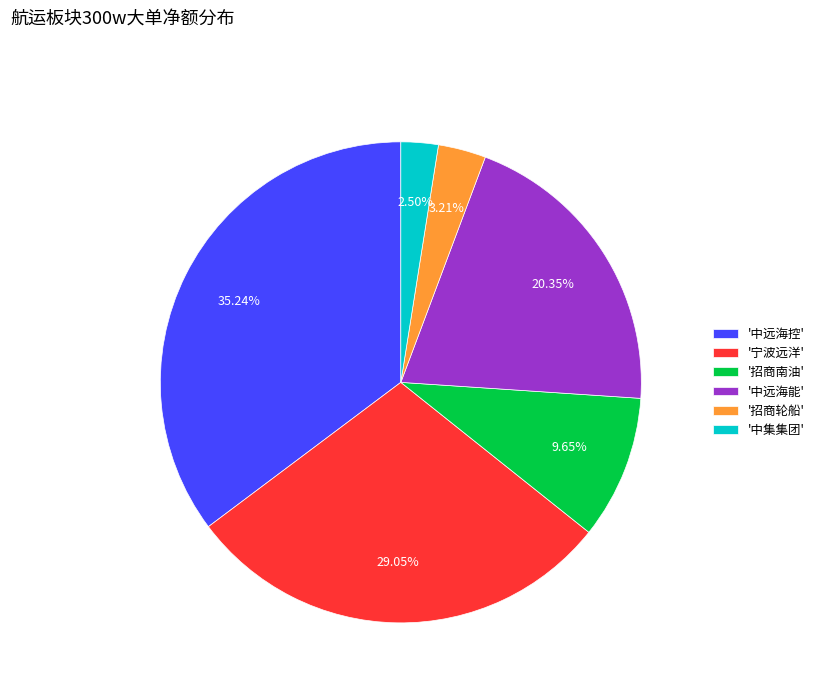

How many segments does this pie chart have?

6